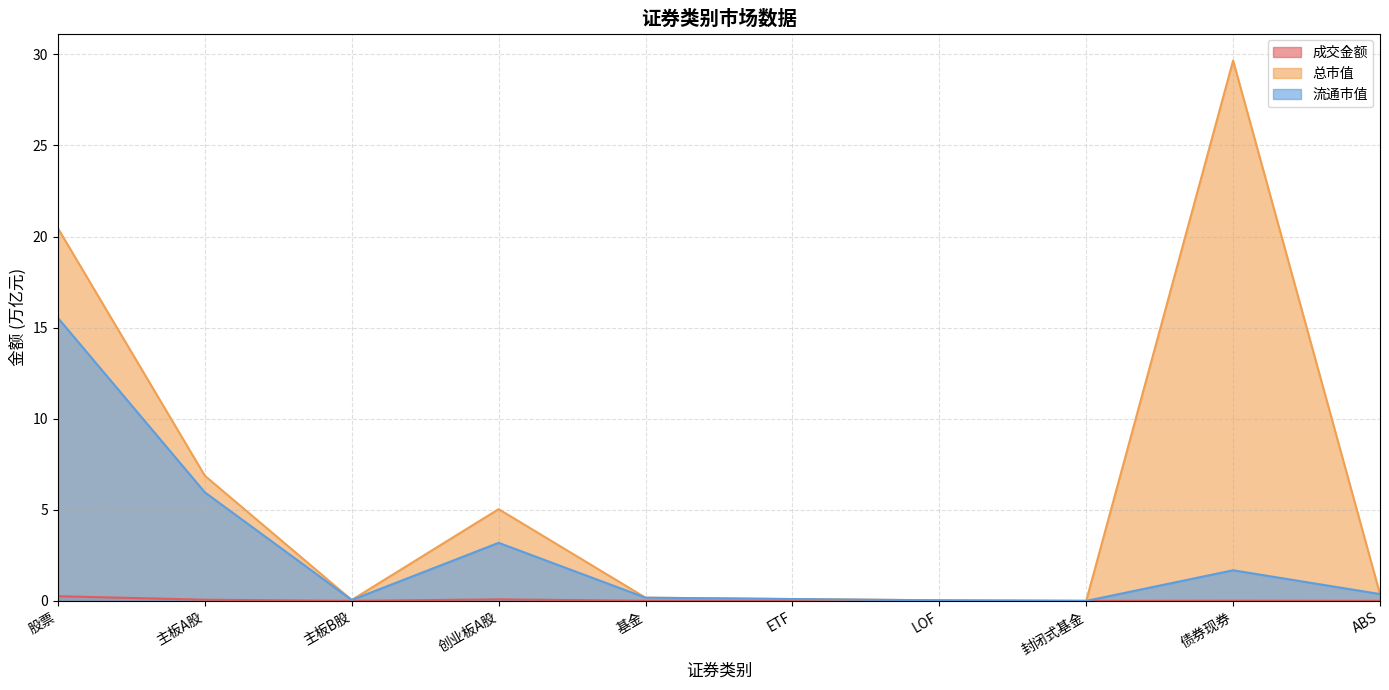

What position from the right is 股票?

10